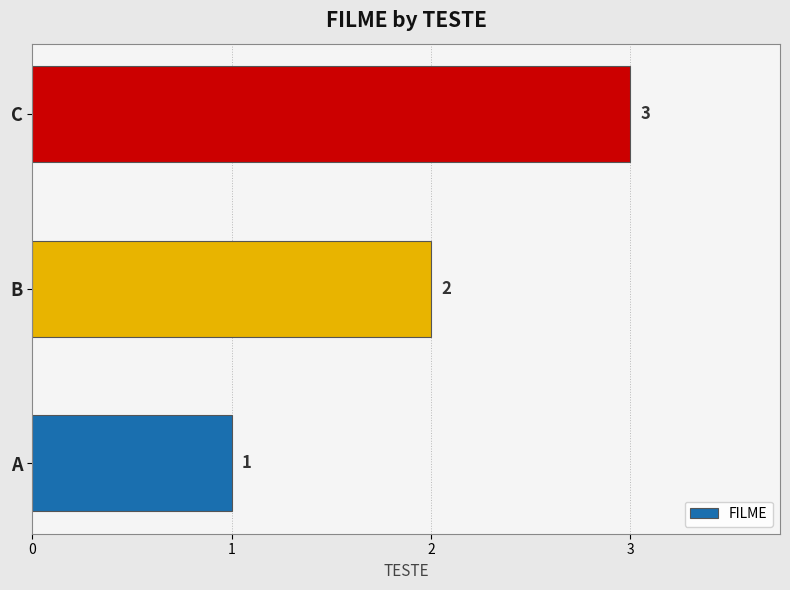

What is the sum of all values?

6